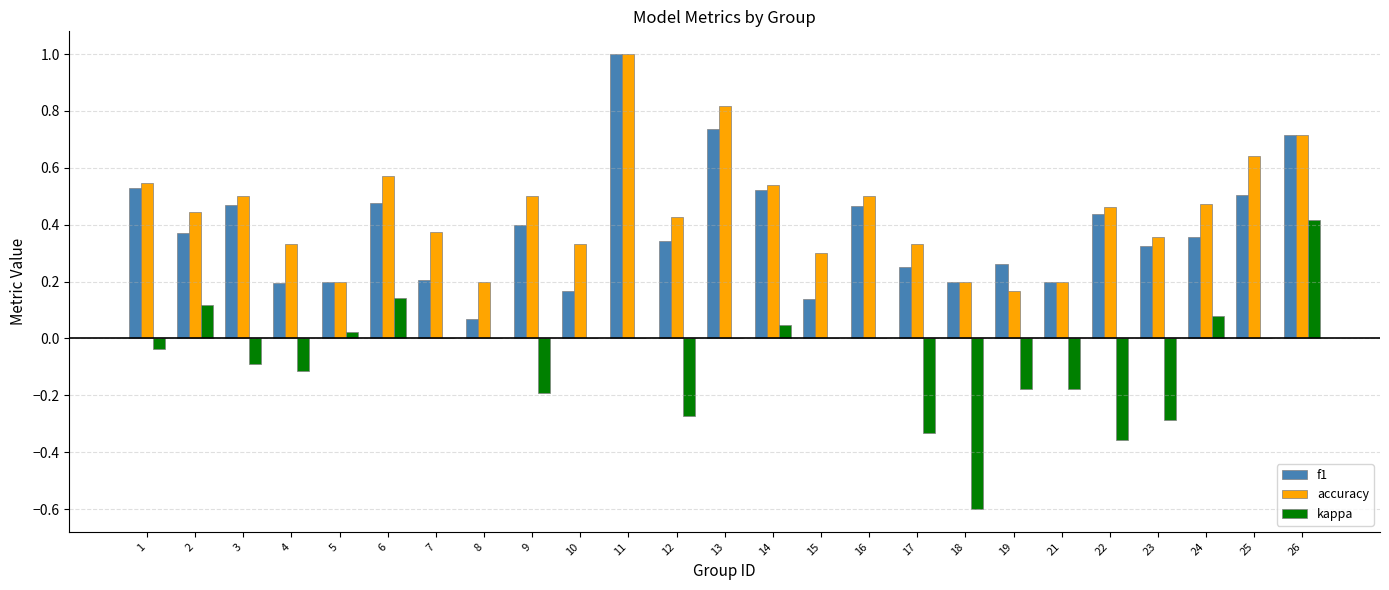

Is the value of f1 at 19 greater than the value of kappa at 10?

Yes